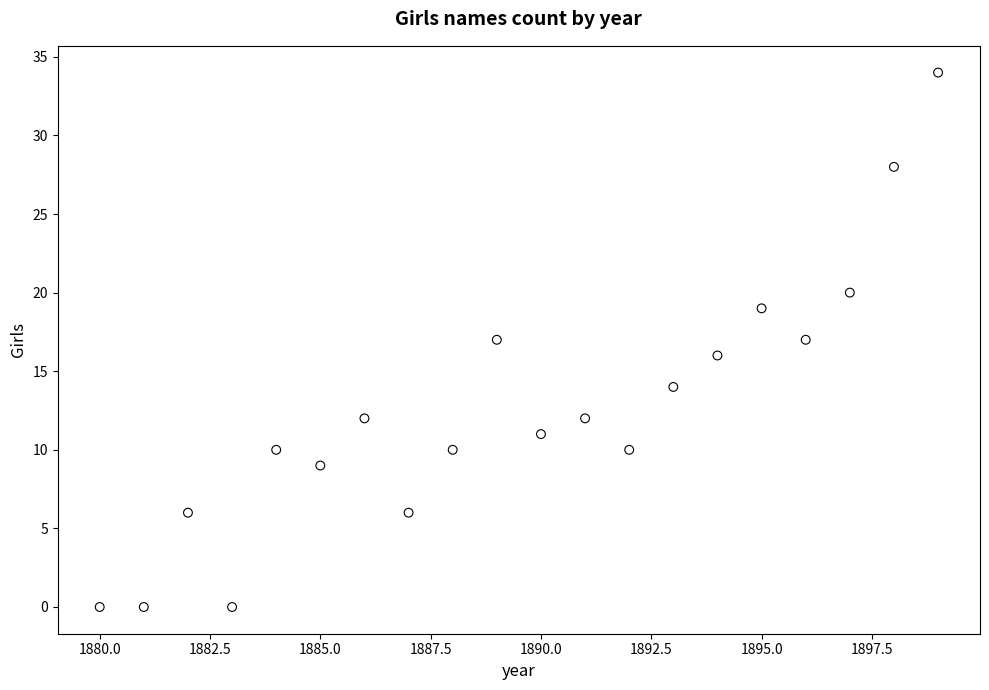

What is the range of Y values (max minus min)?

34